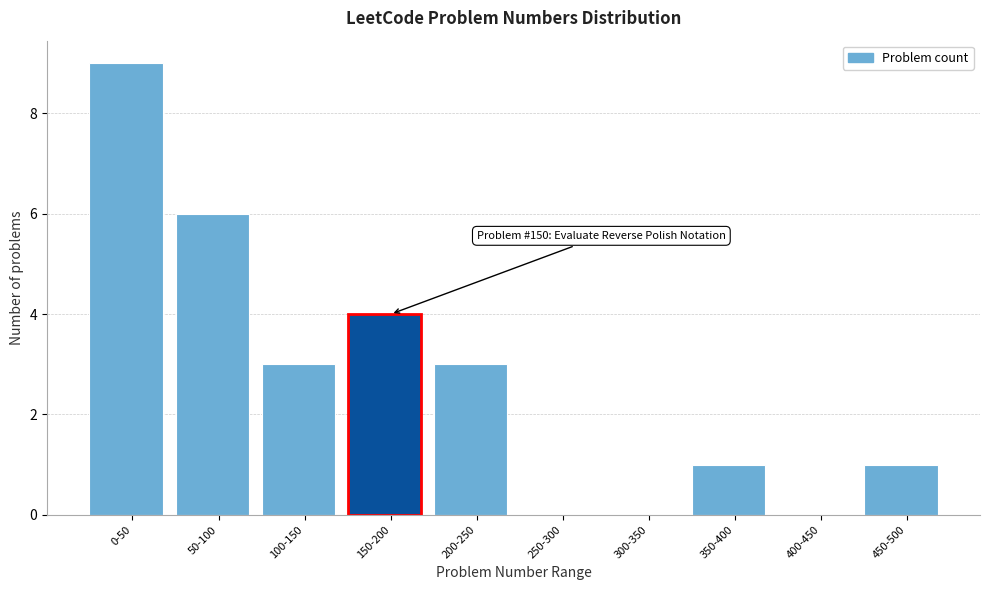

Reading left to right, transcribe all the data shown in this chart.

0-50=9	50-100=6	100-150=3	150-200=4	200-250=3	250-300=0	300-350=0	350-400=1	400-450=0	450-500=1